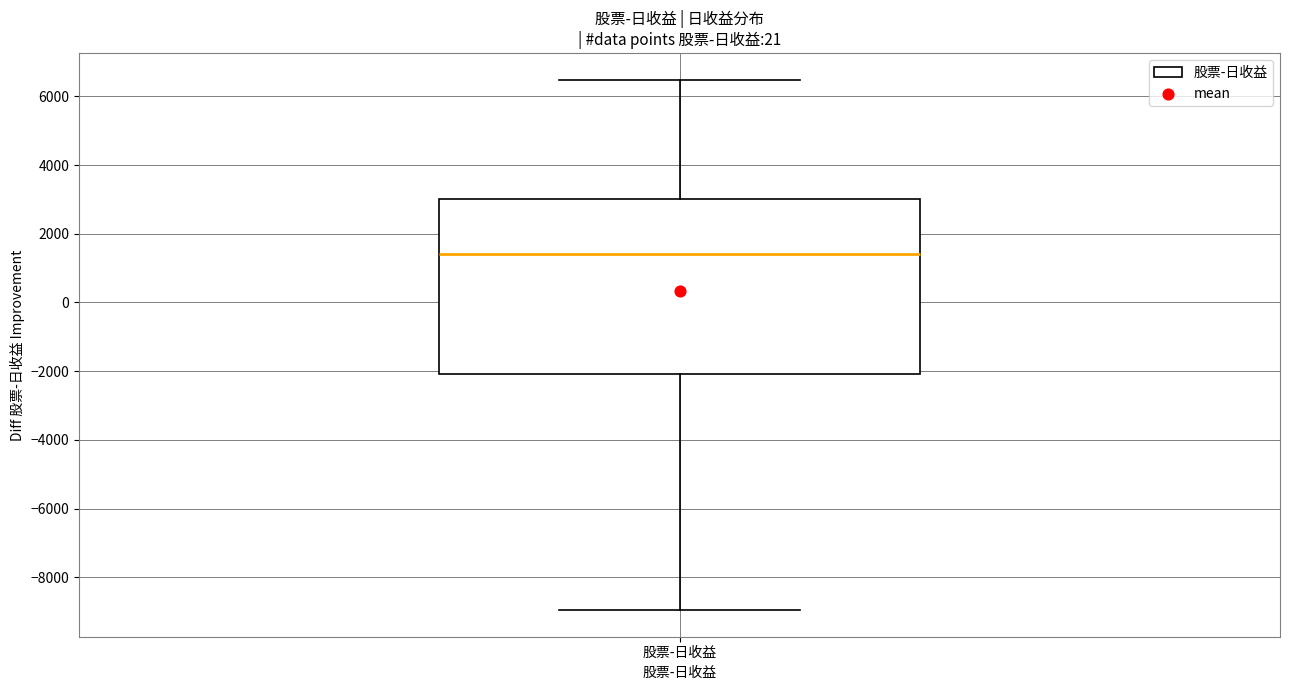

Where does the median line of the box for 股票-日收益 sit on the y-axis? The values are not printed on the chart, so give them approximately, as read against the axis.

1400